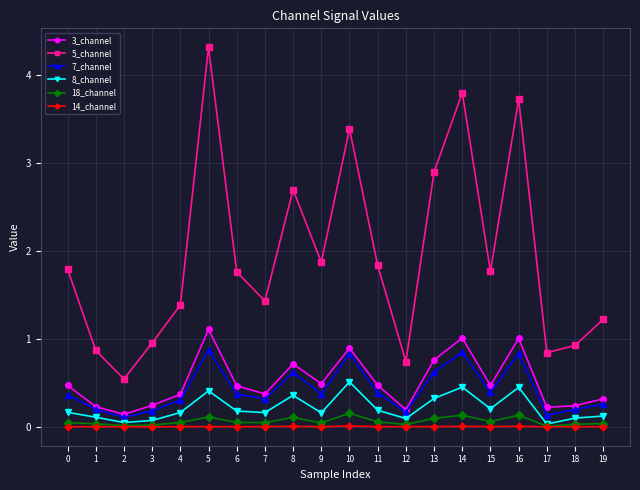

What is the sum of all 7_channel values?

8.4